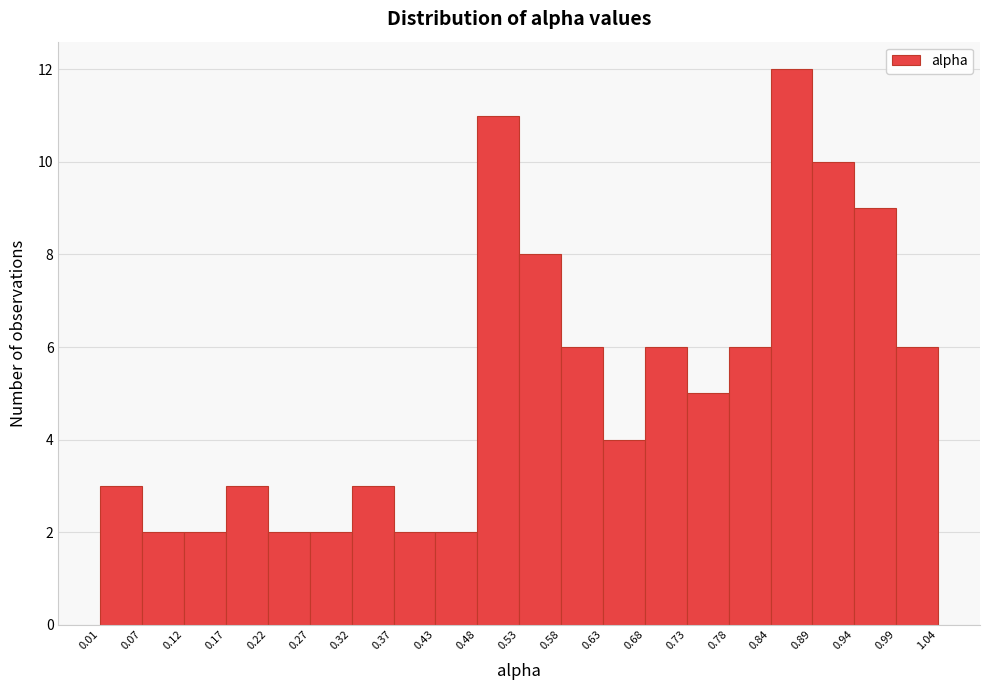

Reading left to right, list every bar in this chart as the range it spans on the x-axis followed by its height. The values are not printed on the chart, so give them approximately, as read against the axis.

0.01 to 0.07: 3
0.07 to 0.12: 2
0.12 to 0.17: 2
0.17 to 0.22: 3
0.22 to 0.27: 2
0.27 to 0.32: 2
0.32 to 0.37: 3
0.37 to 0.43: 2
0.43 to 0.48: 2
0.48 to 0.53: 11
0.53 to 0.58: 8
0.58 to 0.63: 6
0.63 to 0.68: 4
0.68 to 0.73: 6
0.73 to 0.78: 5
0.78 to 0.84: 6
0.84 to 0.89: 12
0.89 to 0.94: 10
0.94 to 0.99: 9
0.99 to 1.04: 6